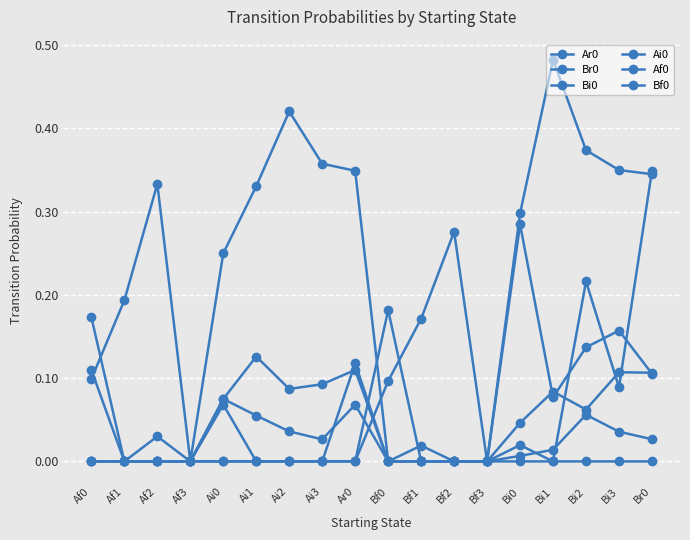

After their last crossing, which series has the higher values: Af0 or Bf0?

Bf0